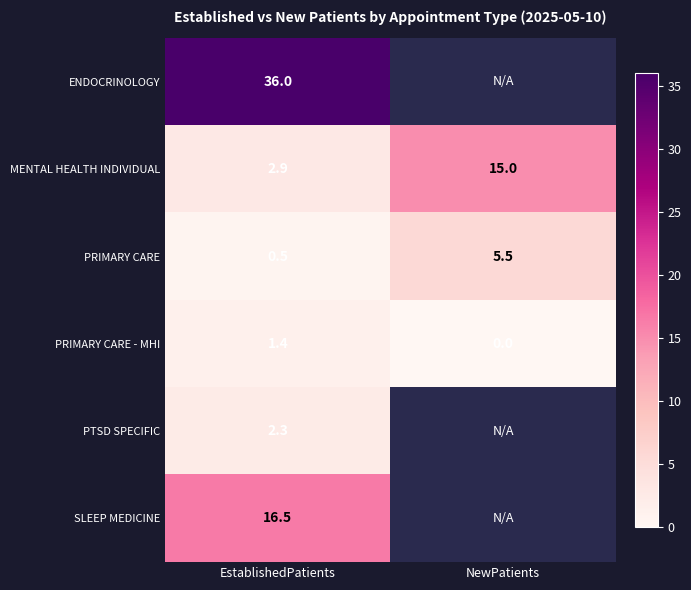

At which label is PRIMARY CARE closest to 3?

EstablishedPatients